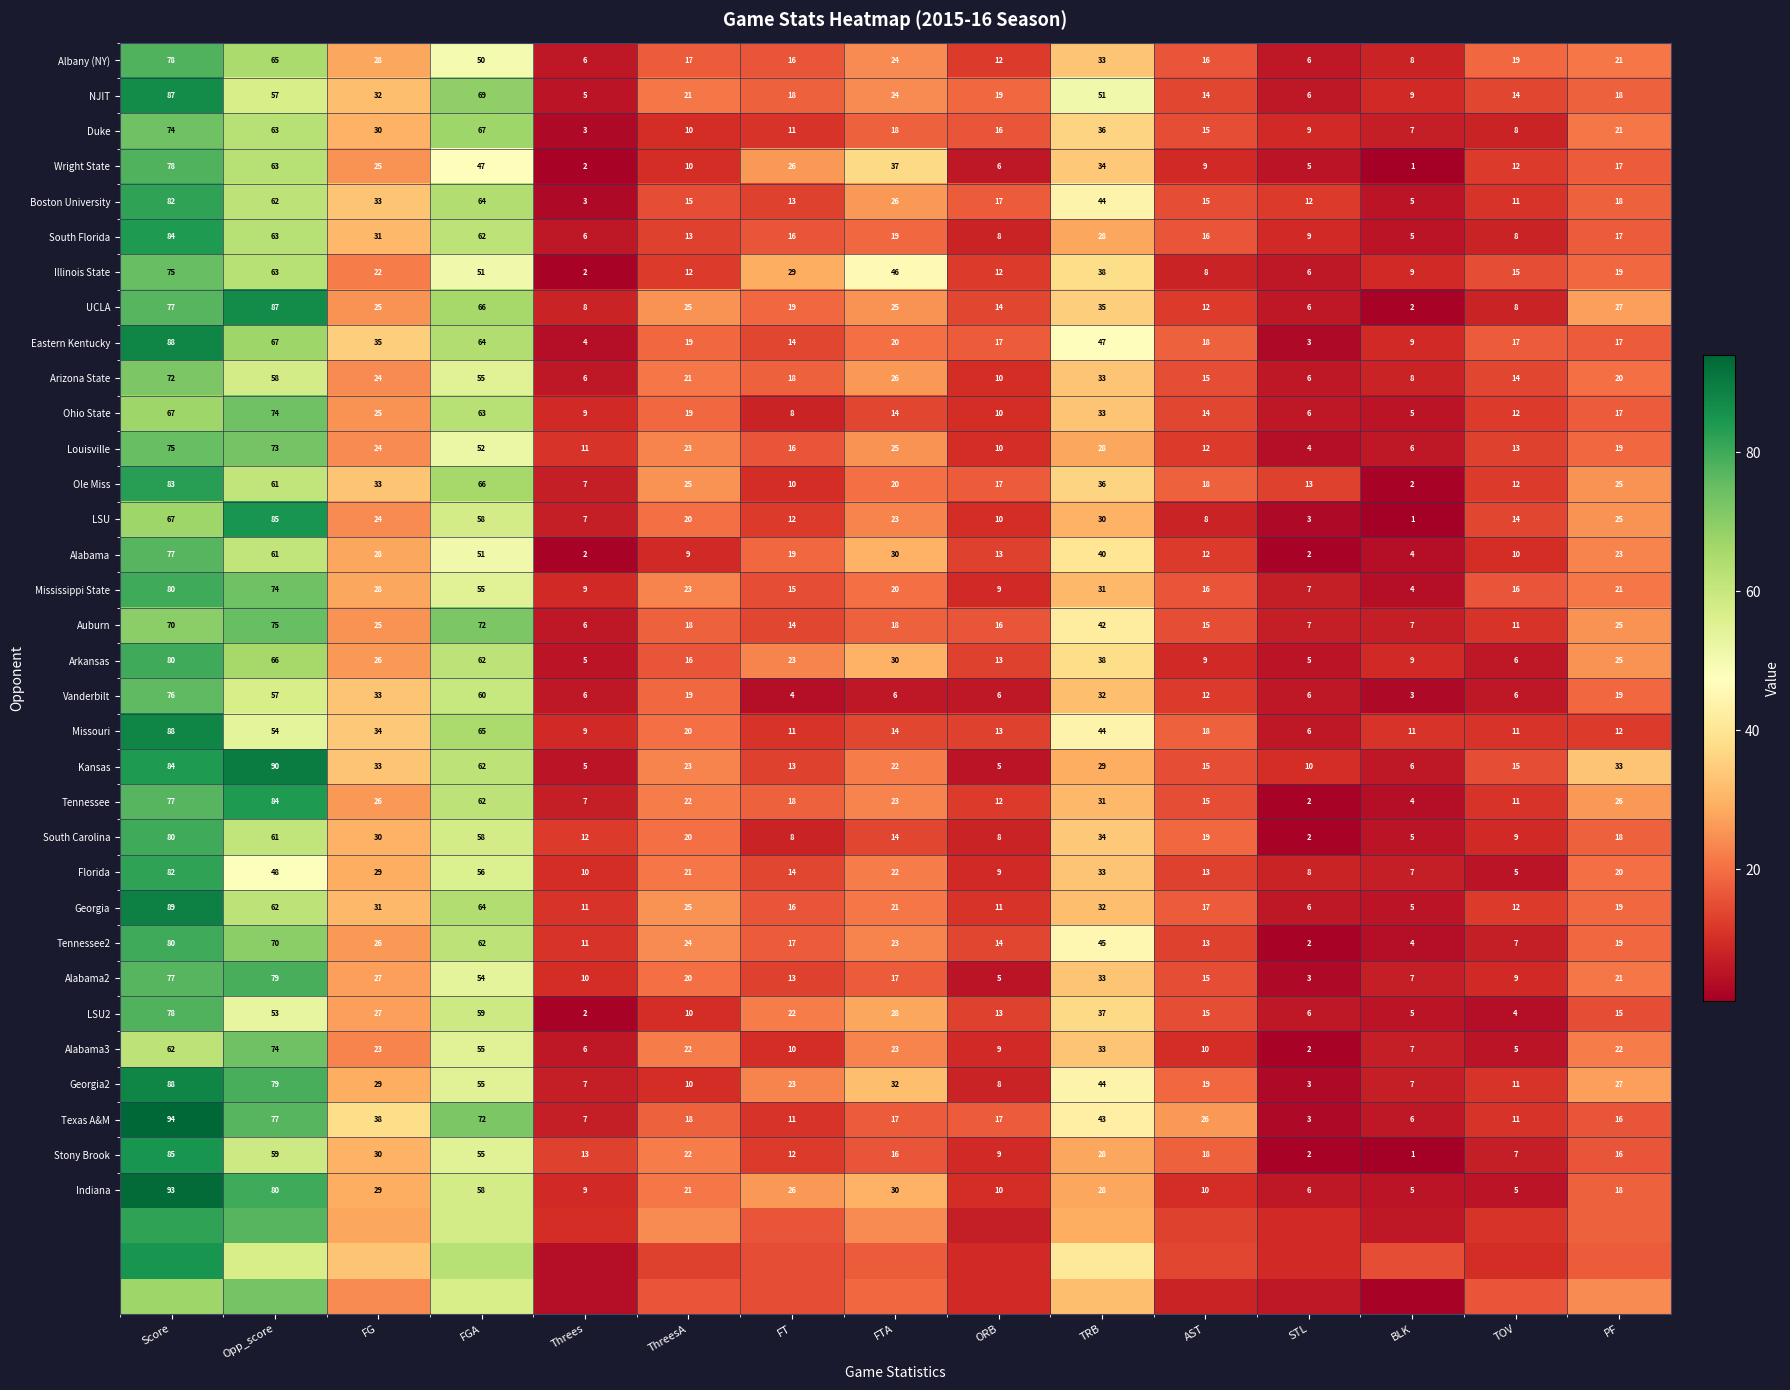

What is the minimum value for South Florida?

5